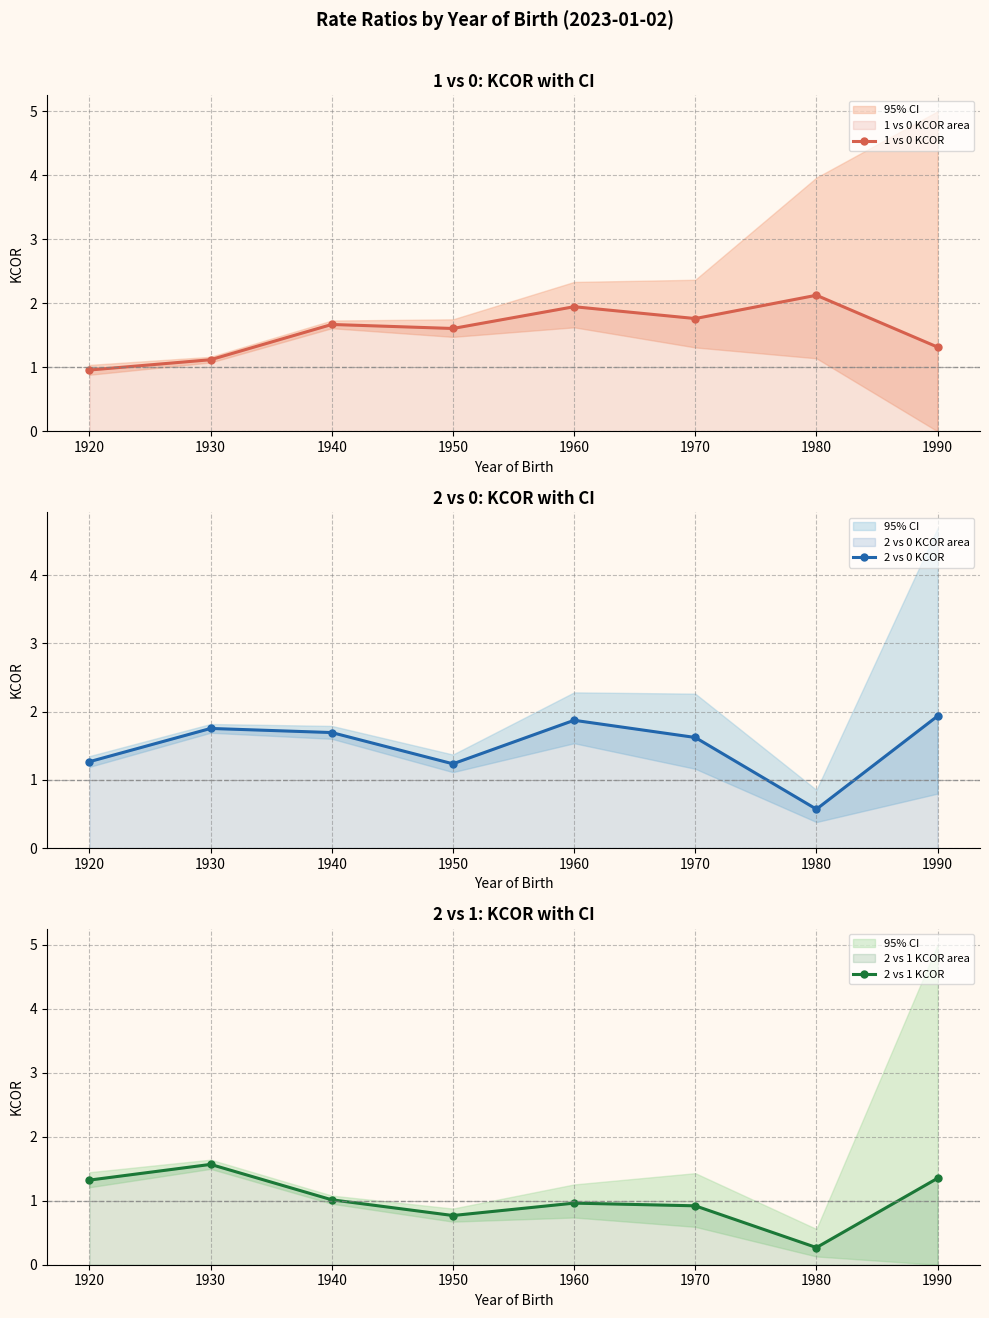

What is the sum of all 1 vs 0 KCOR values?

12.5